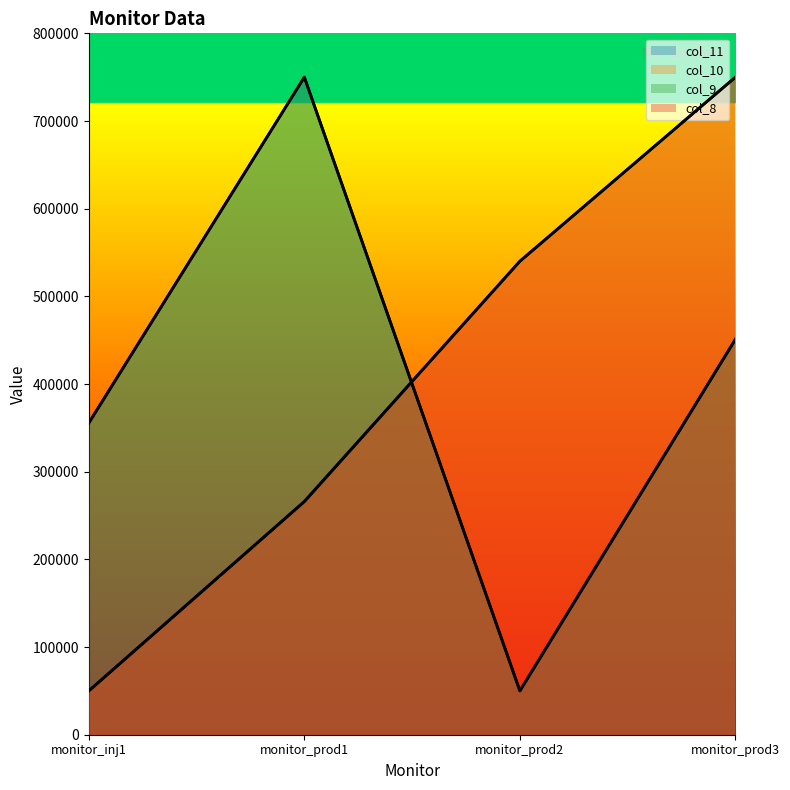

What is the difference between the highest and lowest values at monitor_inj1?

305576.9